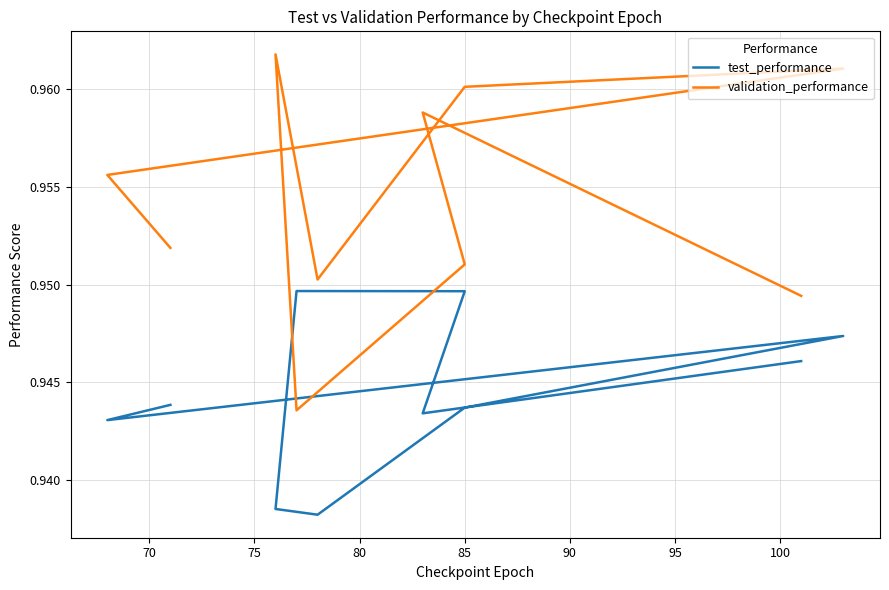

Which series has the largest total across all categories?

validation_performance